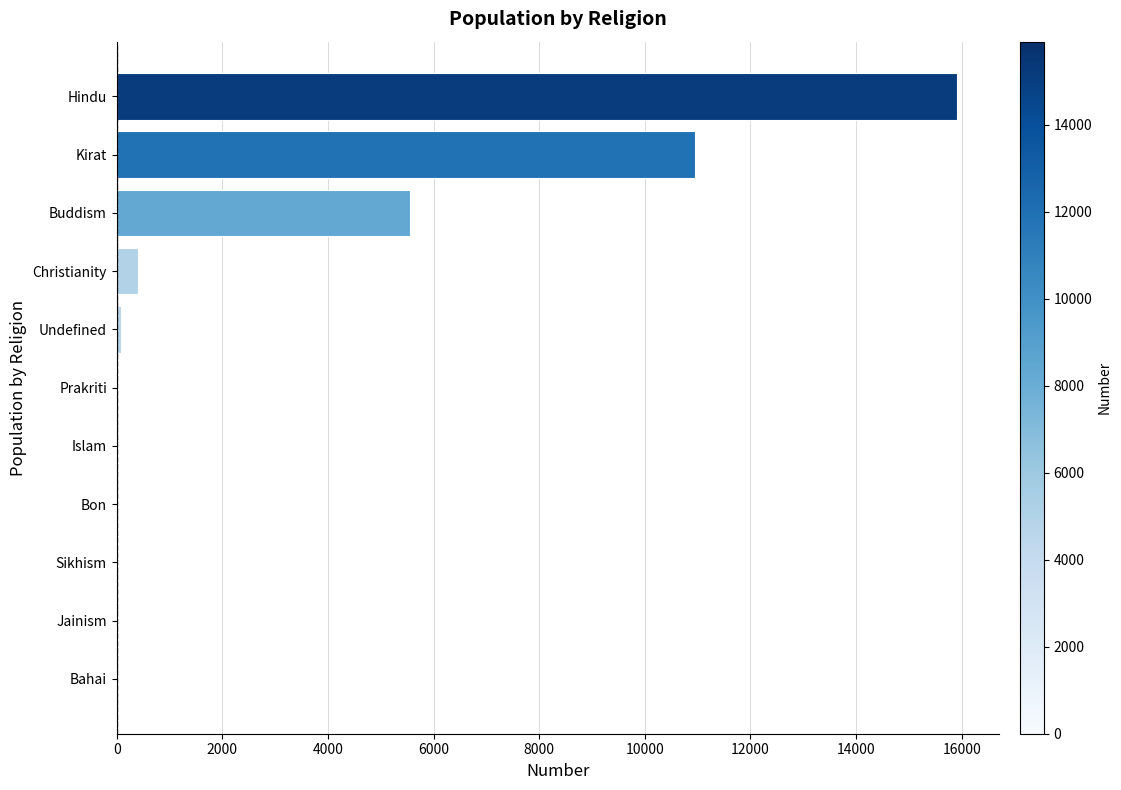

The value at Kirat is 2631. True or false?

False